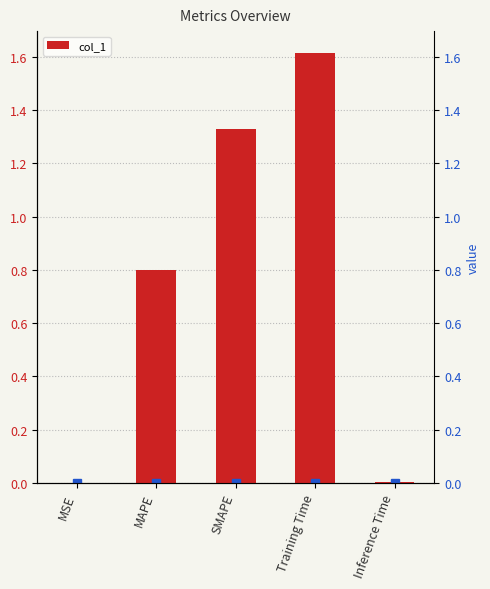

What is the difference between the second highest and second lowest values?

1.3